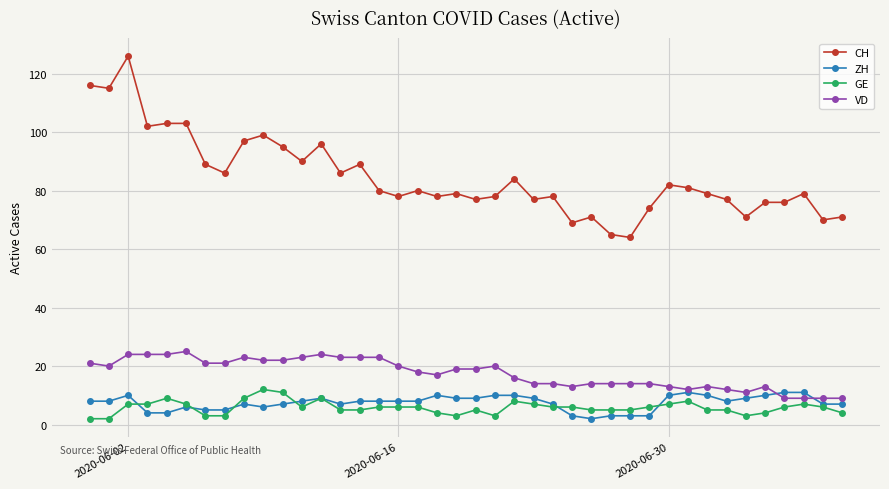

What is the lowest value of the VD series?

9